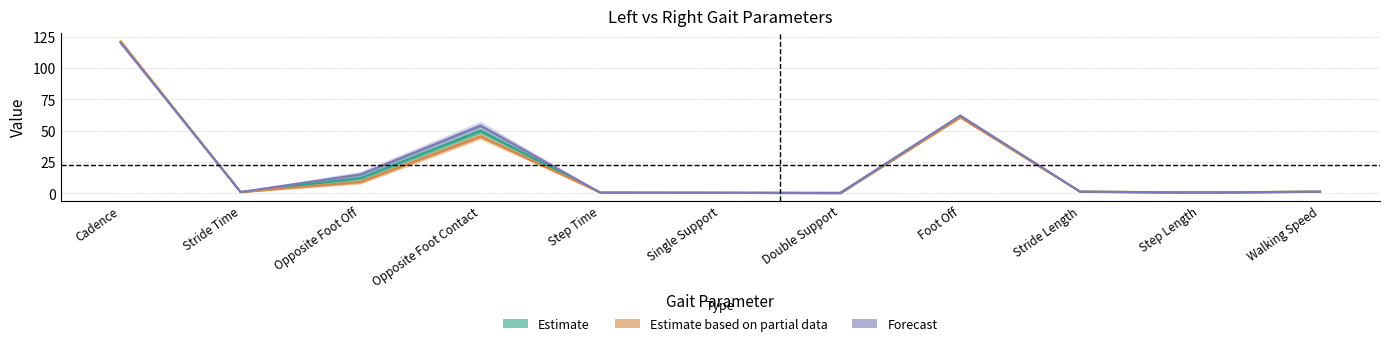

What is the label of the 2nd point from the right?

Step Length